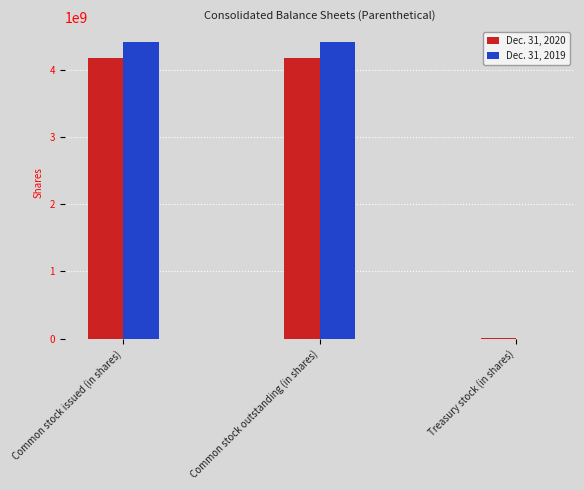

What is the maximum value shown in the chart?

4412000000